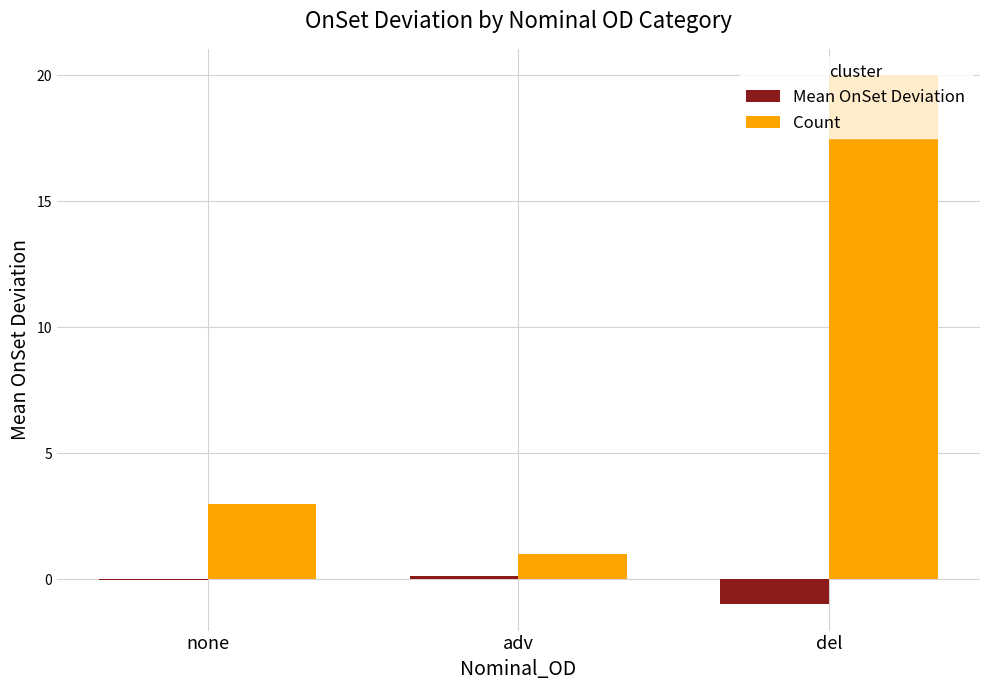

What is the sum of the Count values at none and adv?

4.0